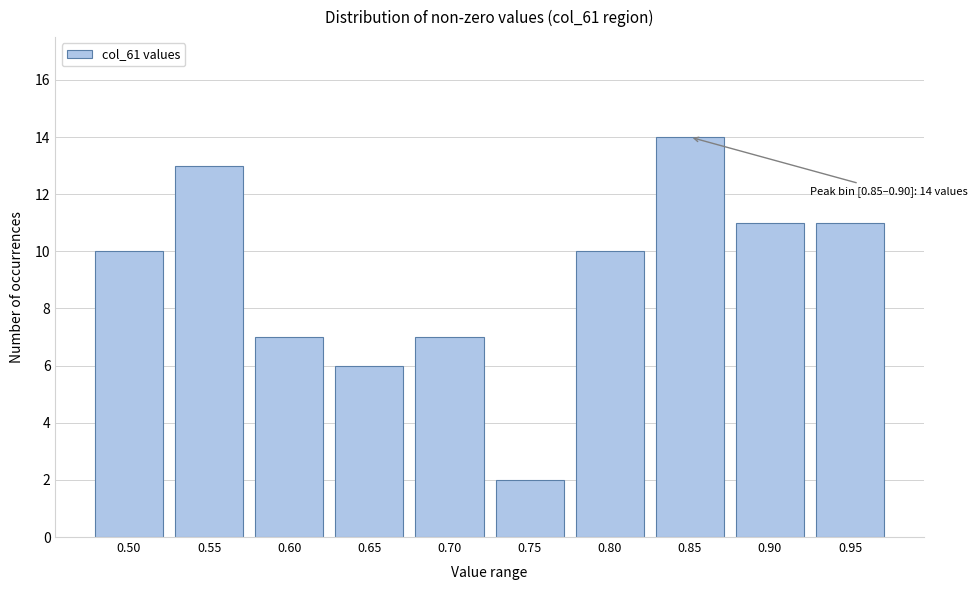

Reading left to right, extract all data points from this chart.

10	13	7	6	7	2	10	14	11	11